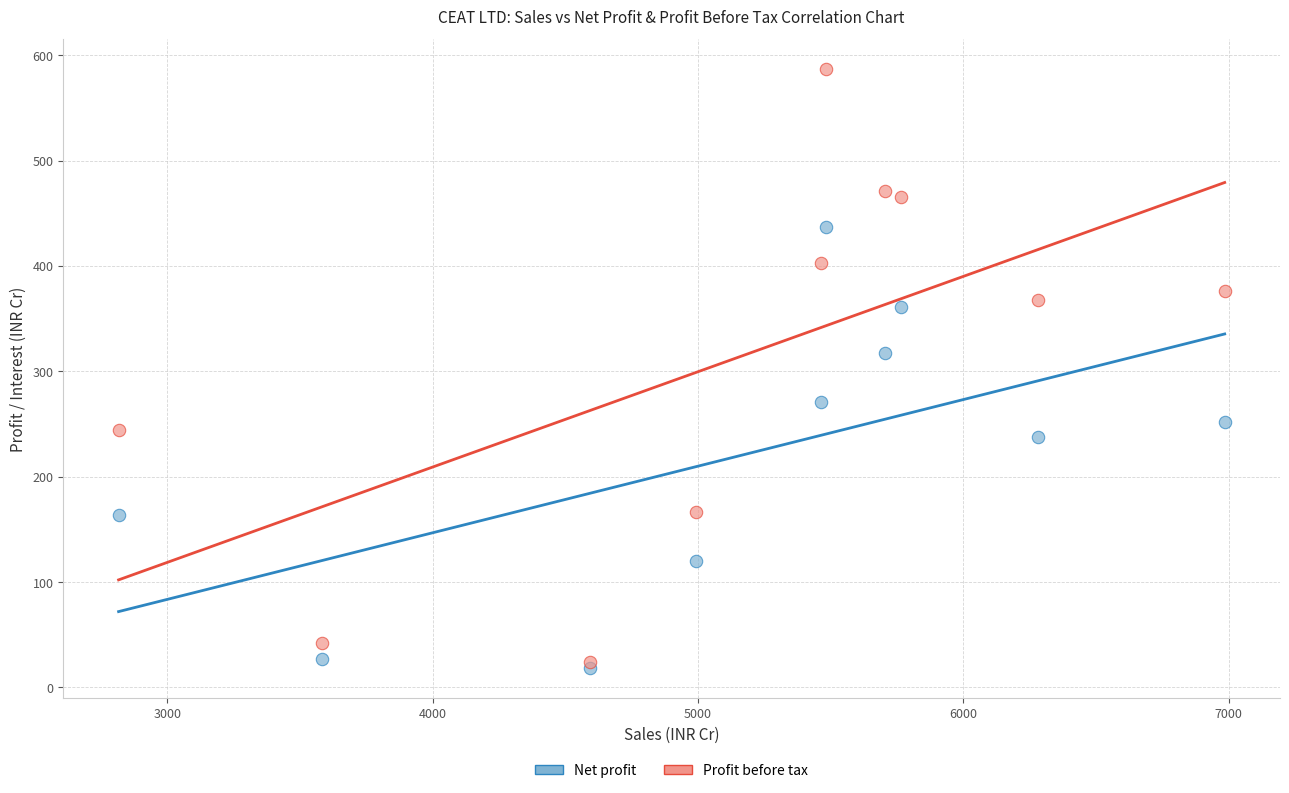

Which series contains the highest Y value?

Profit before tax